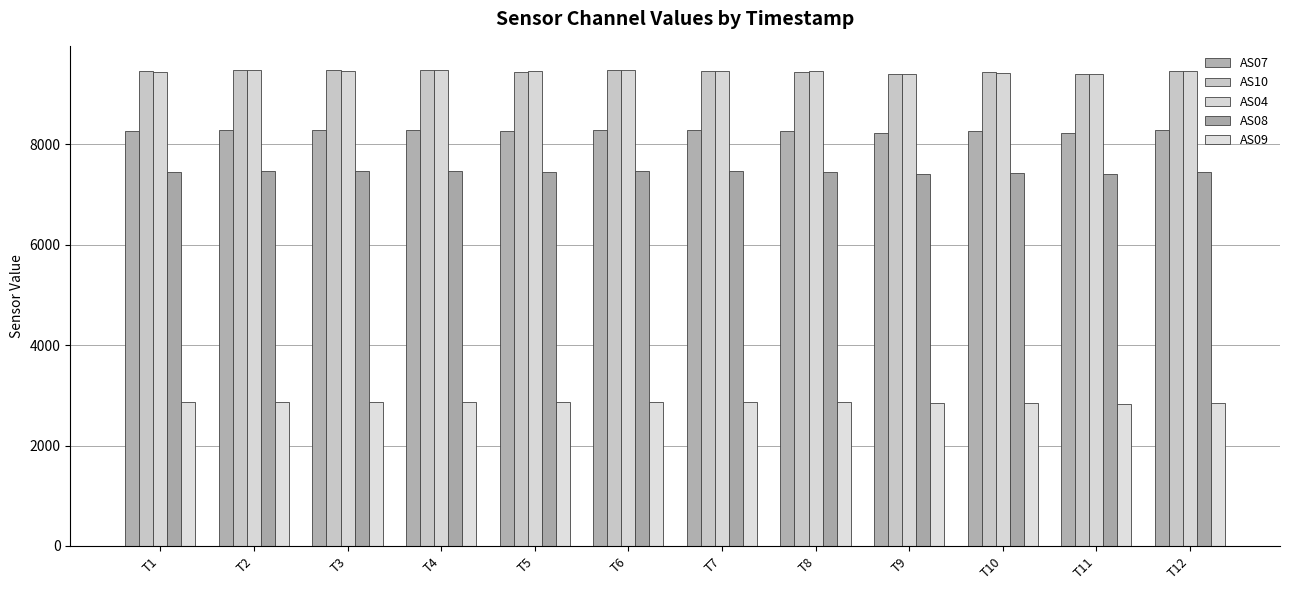

What is the difference between the highest and lowest values at T12?

6616